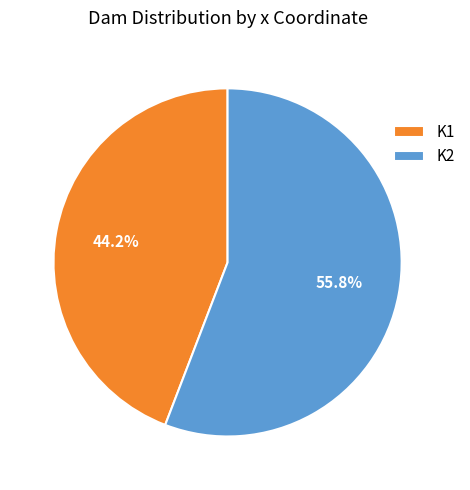

Is there a majority slice in this chart?

Yes